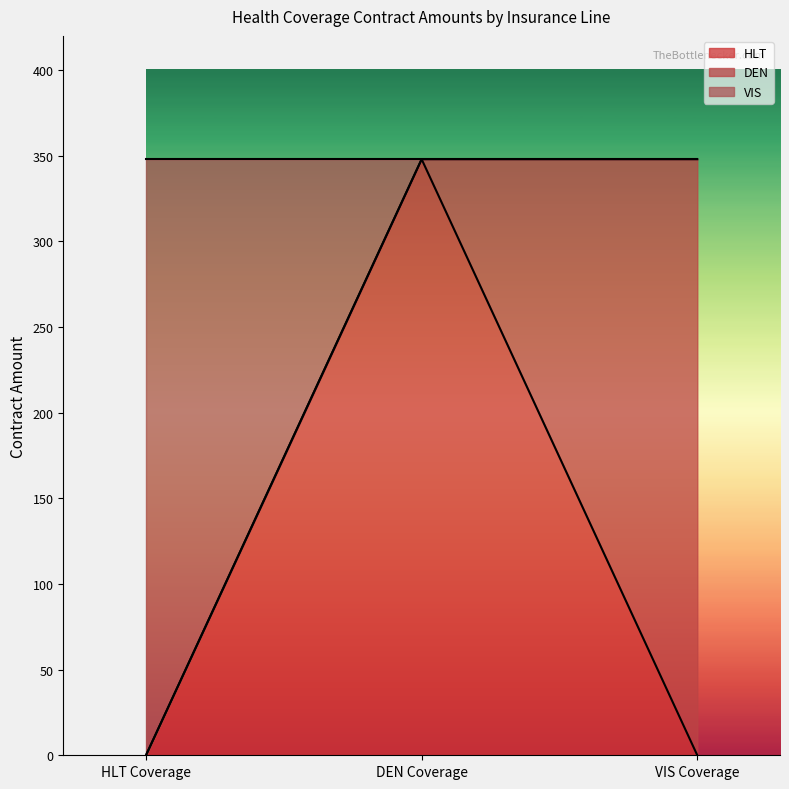

True or false: VIS has a value of -141 at 1996-06-01.

False